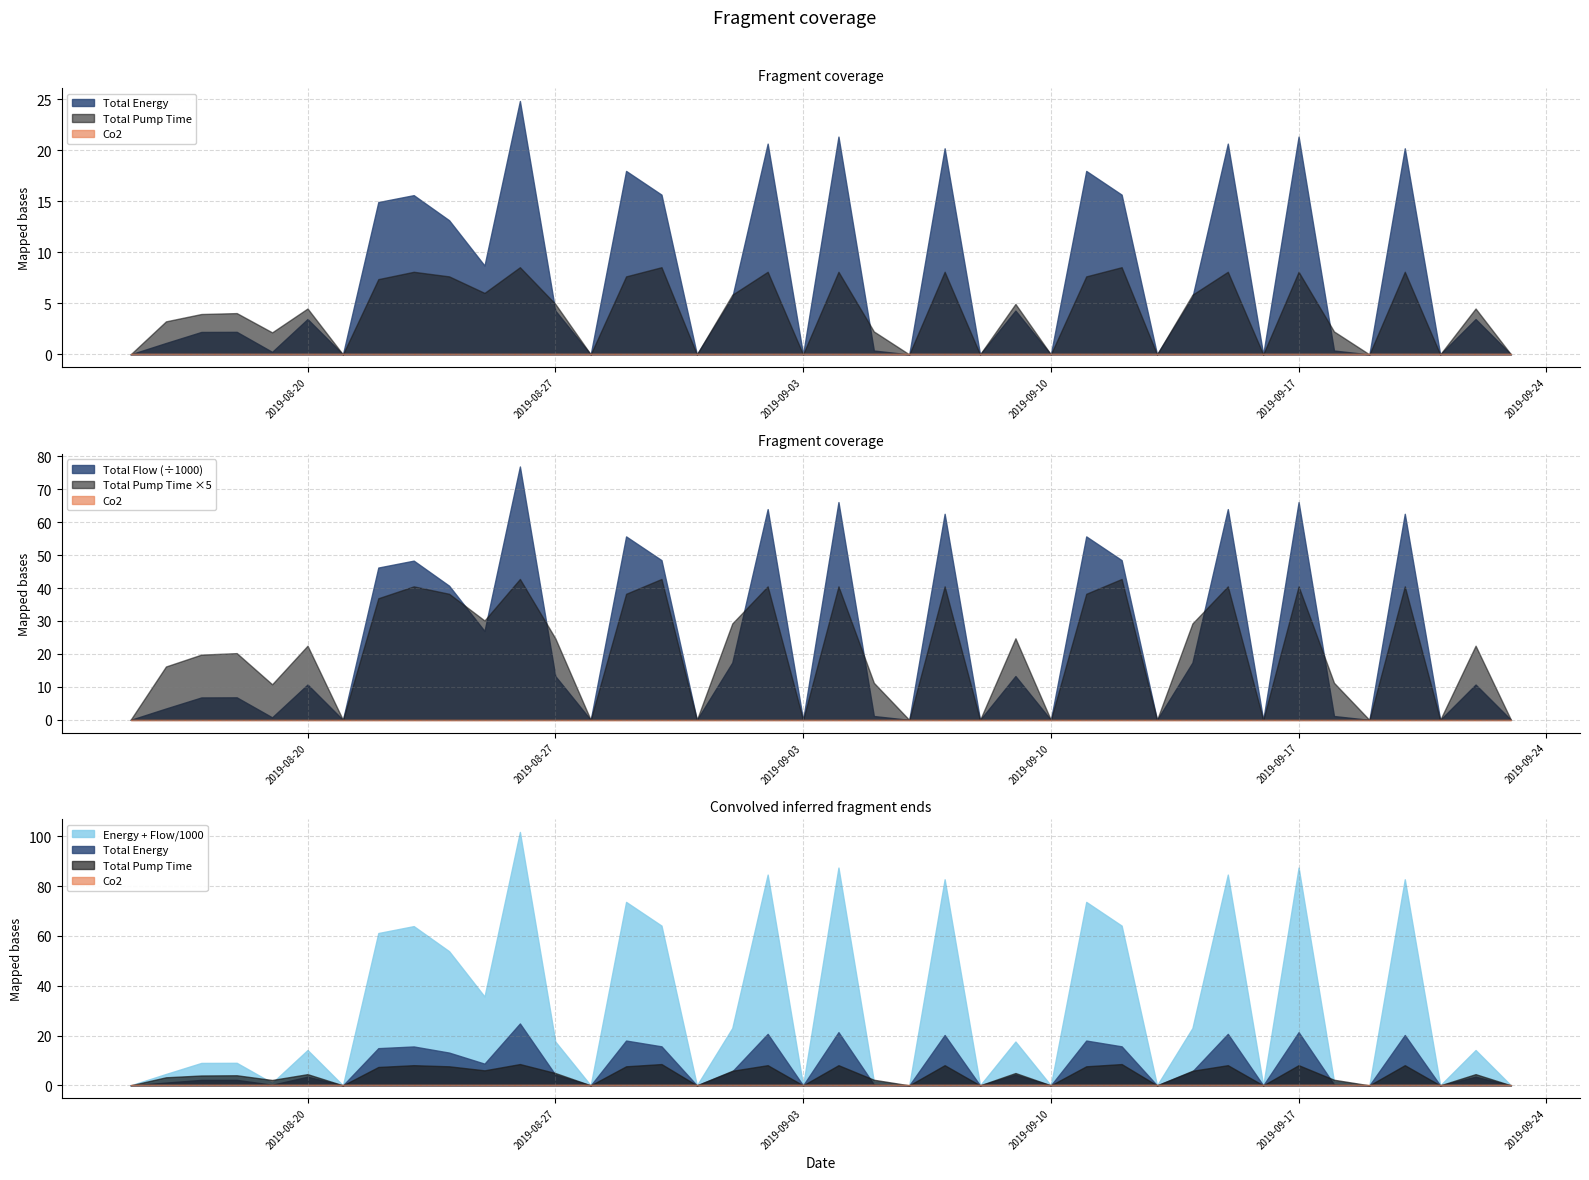

What position from the right is 2019-08-22?

33